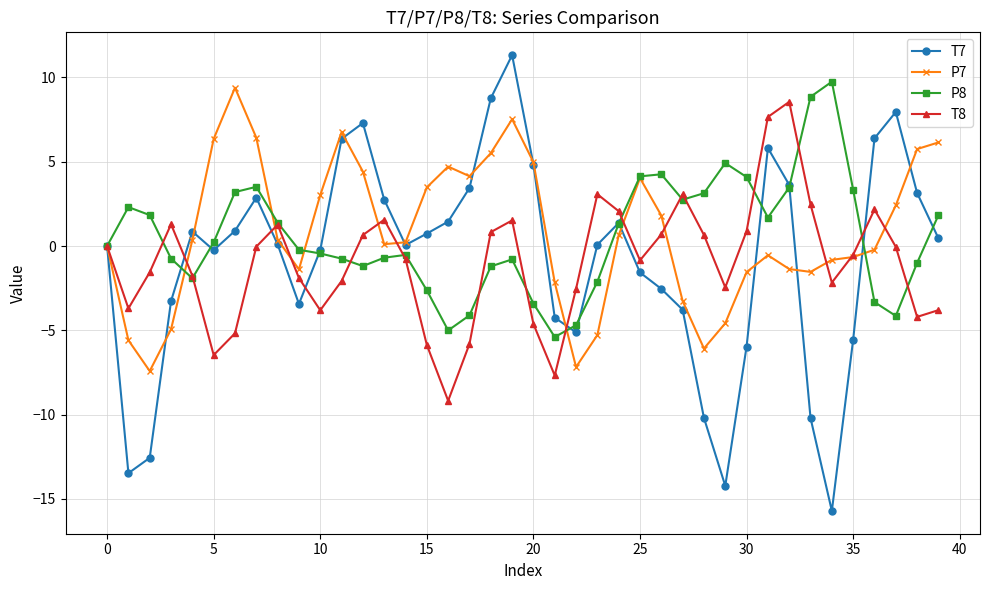

Count the number of data series in this chart.

4